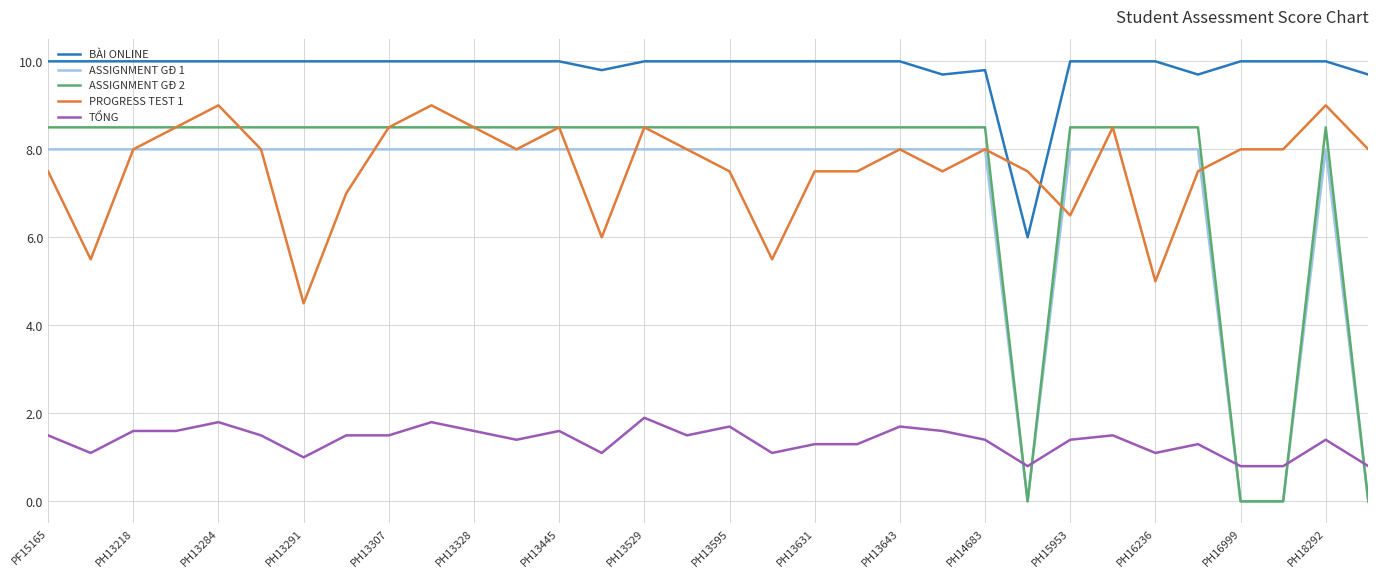

Which series has the widest spread of values?

ASSIGNMENT GĐ 2